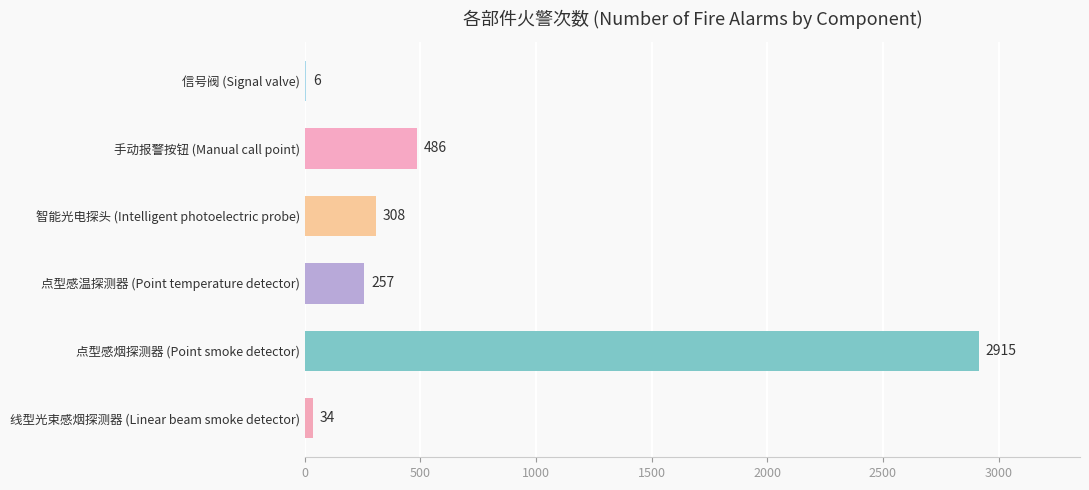

Reading top to bottom, extract all data points from this chart.

信号阀 (Signal valve)=6	手动报警按钮 (Manual call point)=486	智能光电探头 (Intelligent photoelectric probe)=308	点型感温探测器 (Point temperature detector)=257	点型感烟探测器 (Point smoke detector)=2915	线型光束感烟探测器 (Linear beam smoke detector)=34